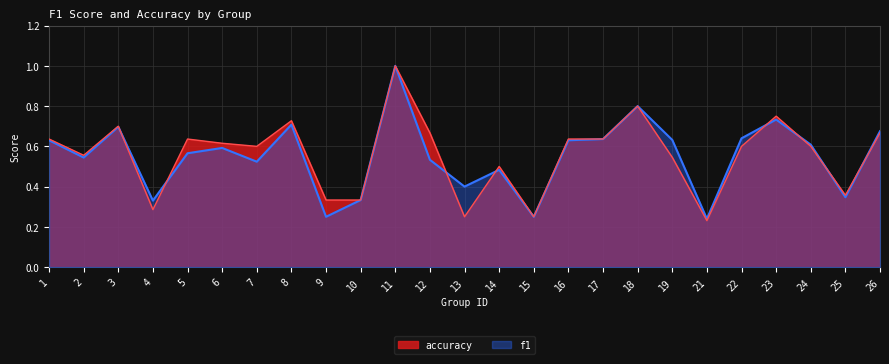

At how many categories does at least one series exceed 0?

25